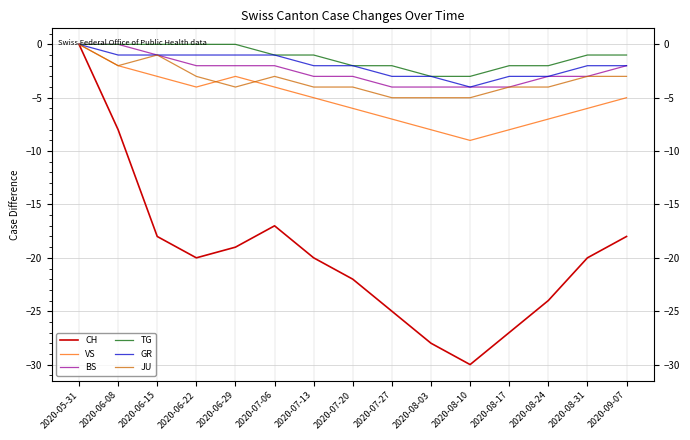

What is the minimum value for BS?

-4